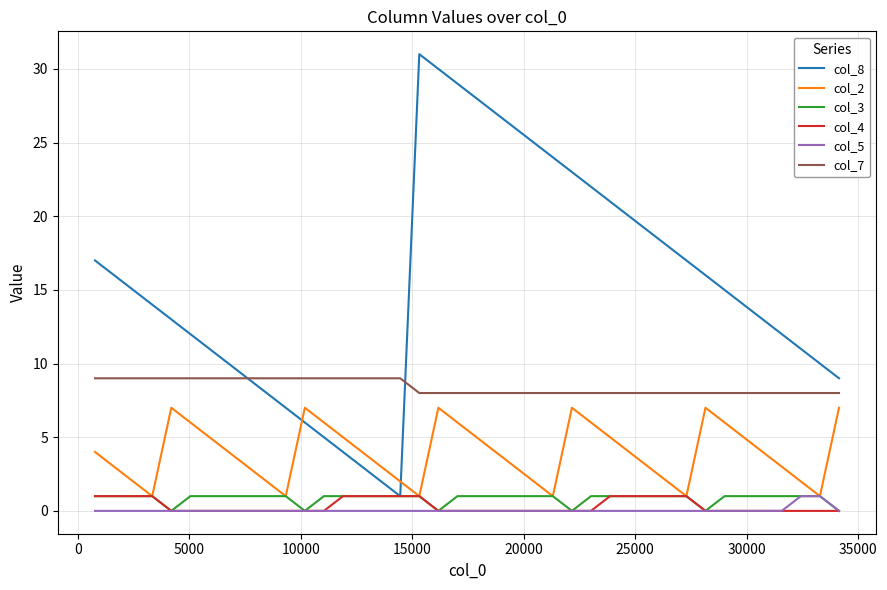

Which series has the largest range (max minus min)?

col_8